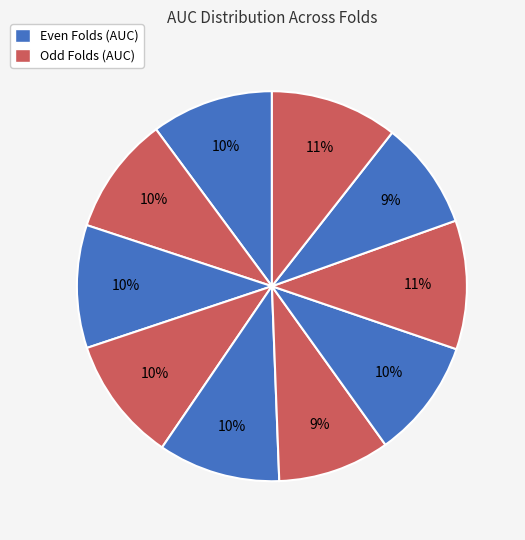

Does any single category account for the majority?

No